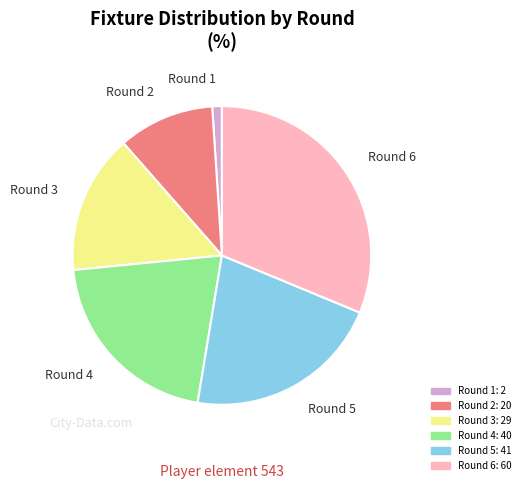

How many slices are in this pie chart?

6